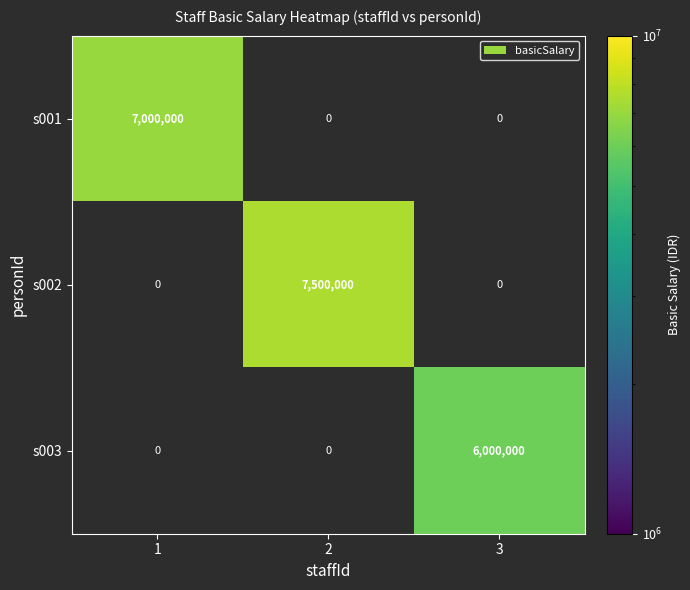

Is the value of s001 at 1 greater than the value of s003 at 3?

Yes